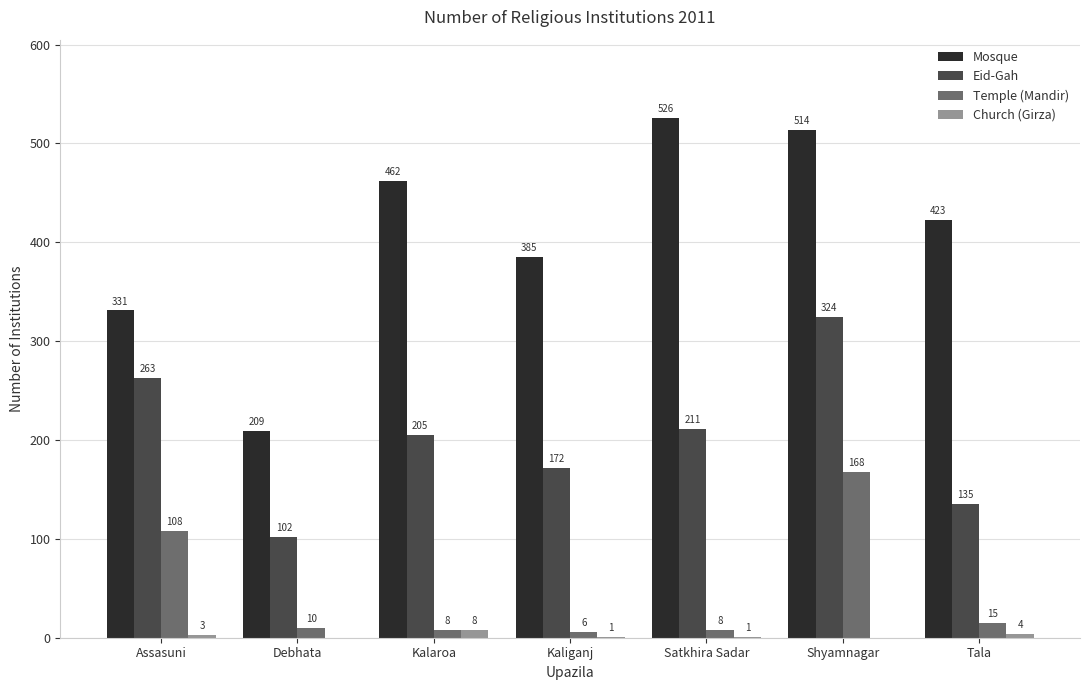

At which label does Church (Girza) reach its peak?

Kalaroa